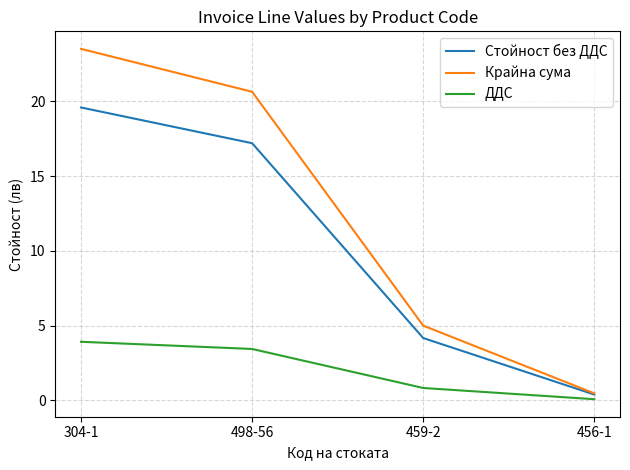

What is the average value of the Крайна сума series?

12.4